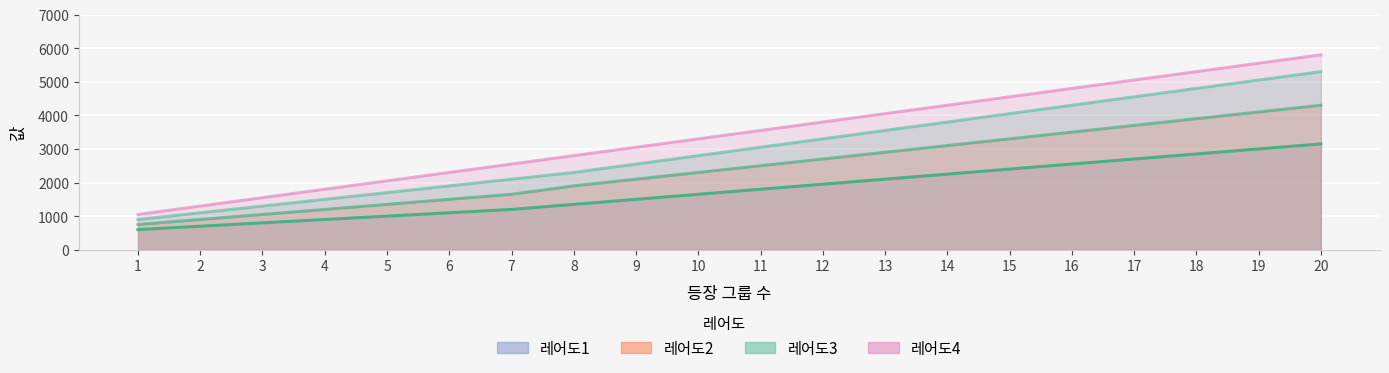

List the labels in order of 레어도2 value, largest first.

20, 19, 18, 17, 16, 15, 14, 13, 12, 11, 10, 9, 8, 7, 6, 5, 4, 3, 2, 1